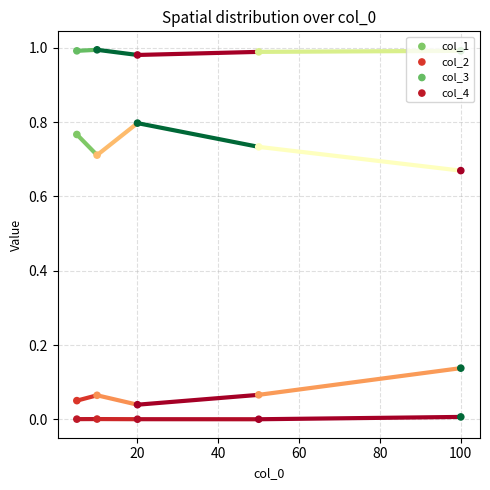

Is the value of col_3 at 20 greater than the value of col_2 at 0?

Yes